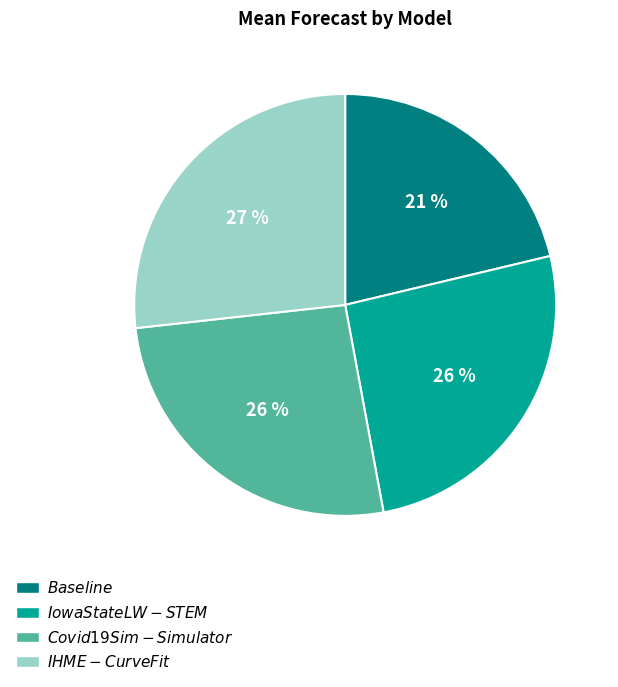

How many segments does this pie chart have?

4